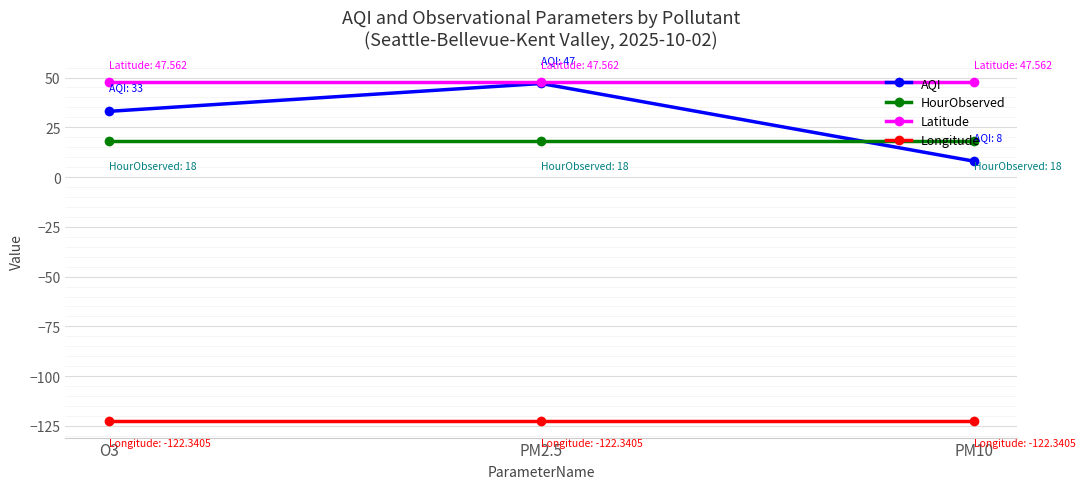

Does the chart display data point markers on the line(s)?

Yes